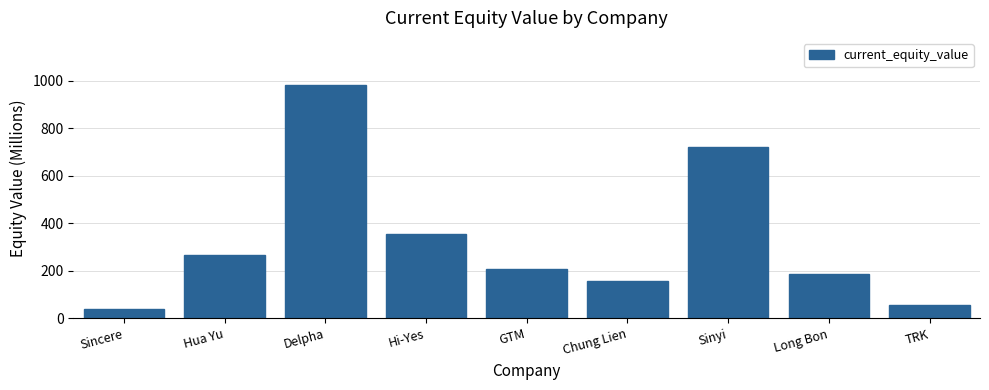

Does the chart contain stacked bars?

No